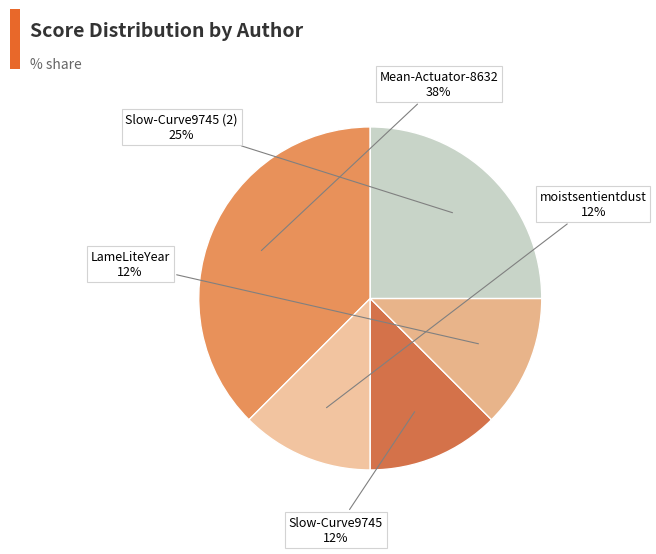

Which category has the smallest portion of the pie?

moistsentientdust